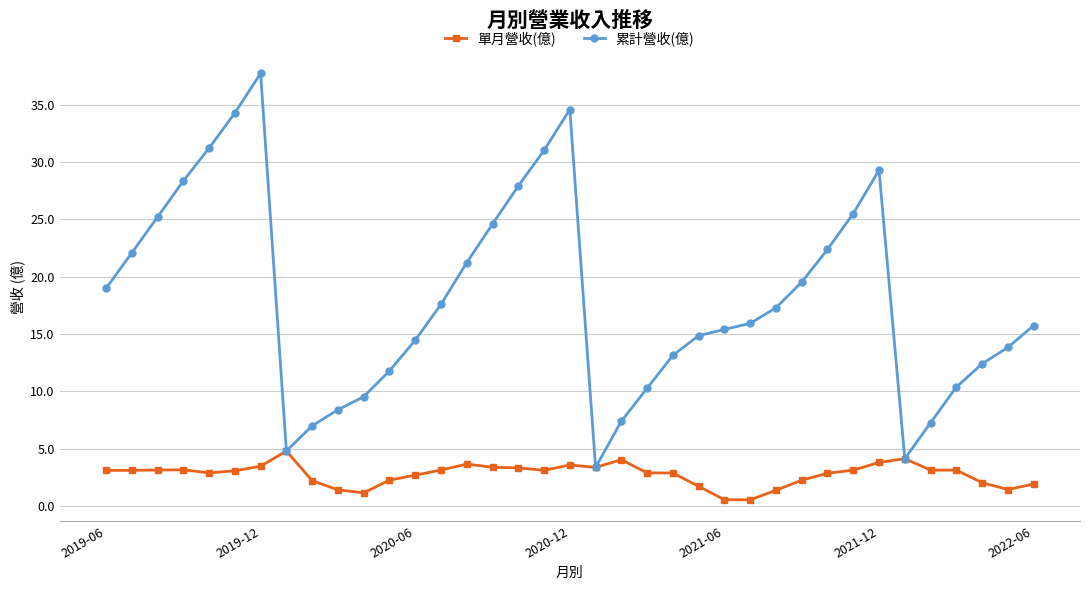

How many categories are shown in the chart?

37